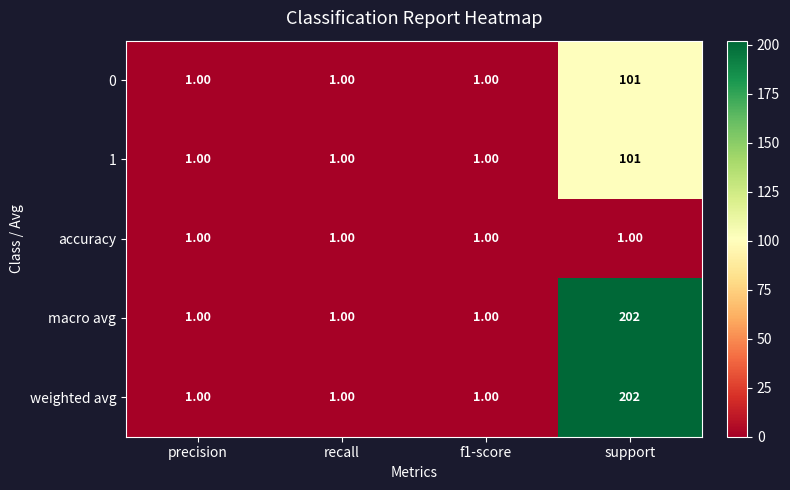

What is the total value across all series at f1-score?

5